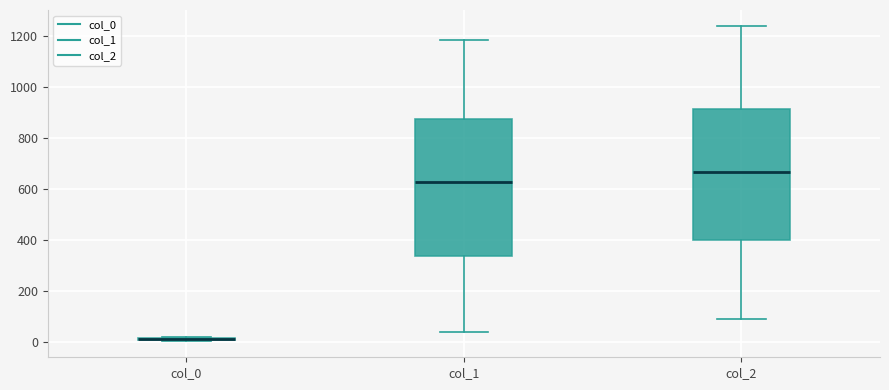

Where is the lower edge of the box for col_1 on the y-axis? The values are not printed on the chart, so give them approximately, as read against the axis.

340